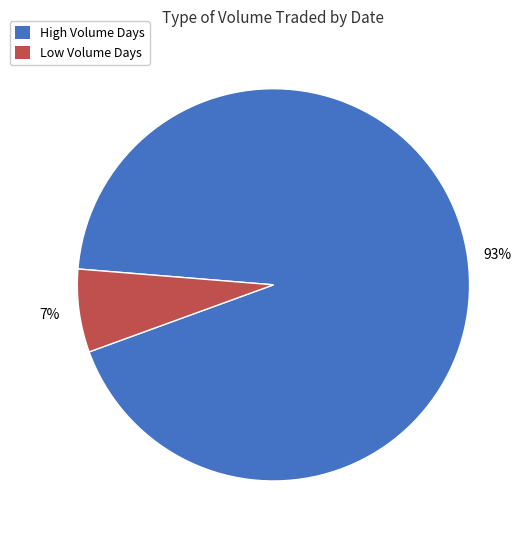

Does any single category account for the majority?

Yes